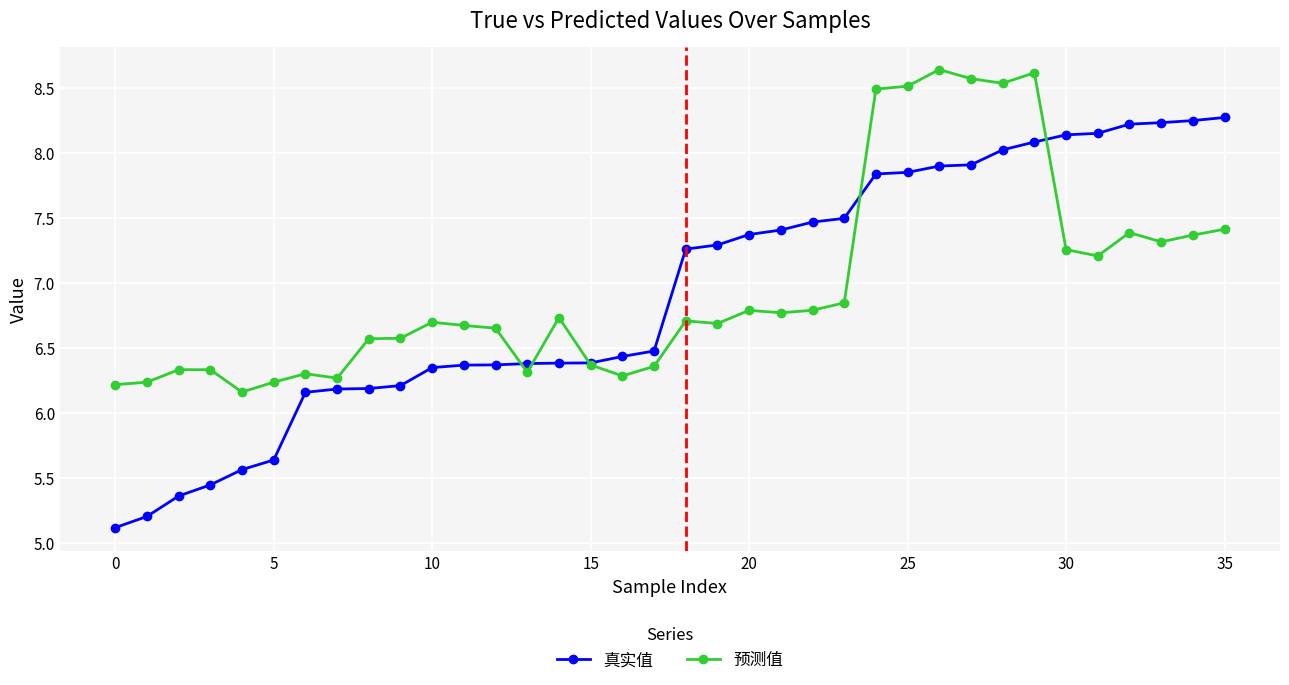

How many series are shown in this chart?

2